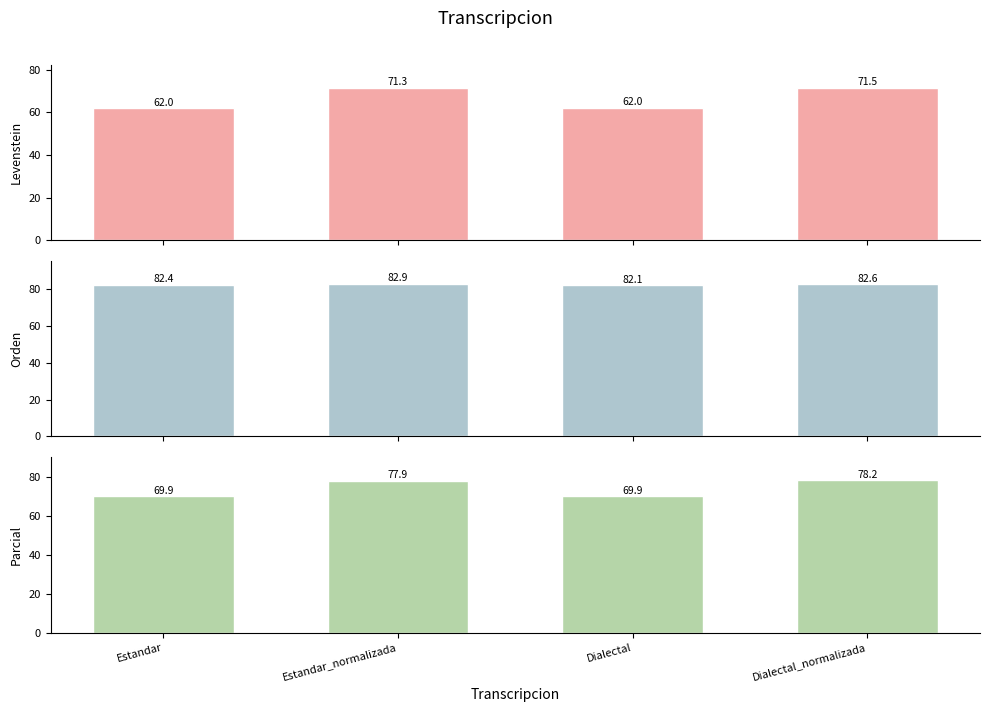

True or false: Parcial has a value of 69.9 at Estandar.

True